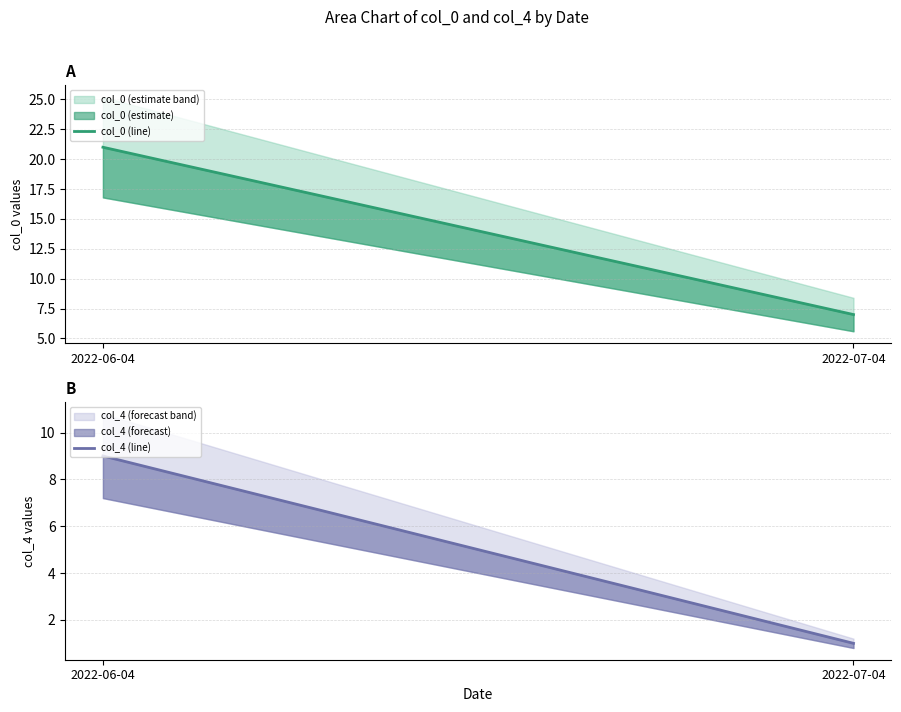

The value of col_0 (line) at 2022-07-04 is 12. True or false?

False